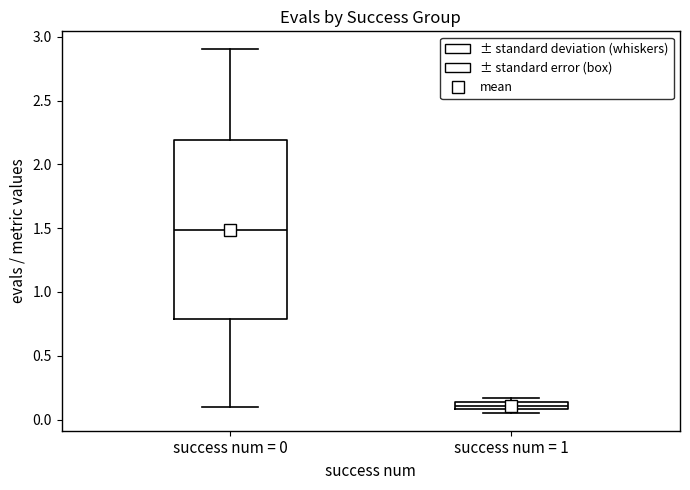

Comparing the boxes themselves (not the whiskers), which one is the tallest?

success num = 0